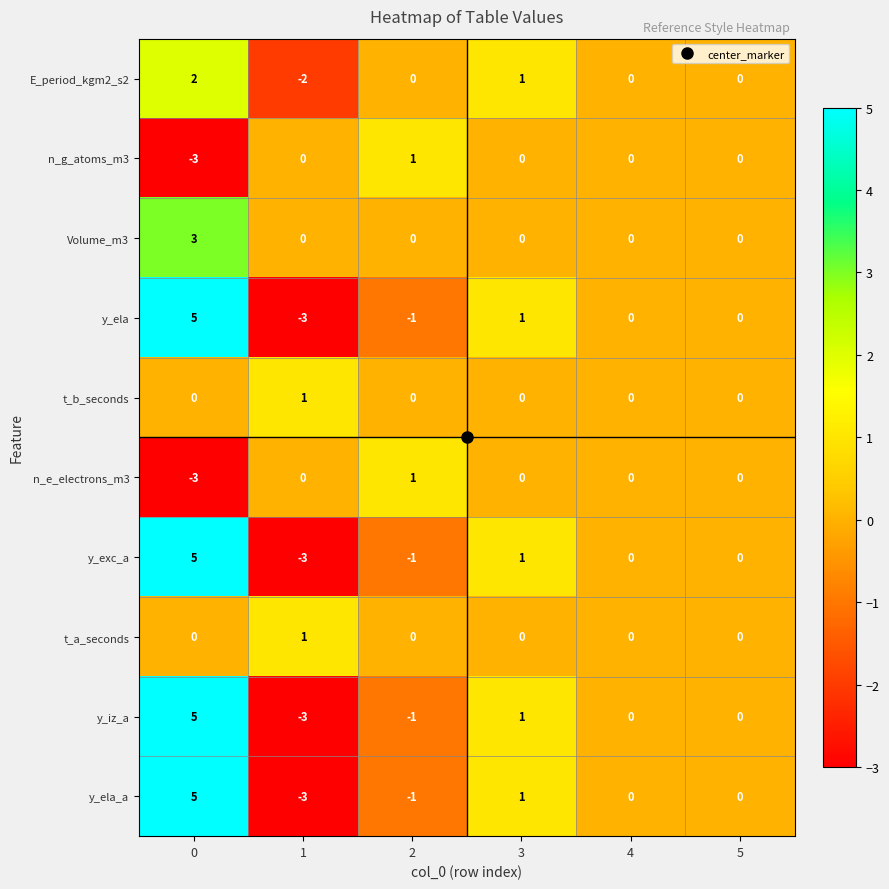

Which series has the largest total across all categories?

Volume_m3